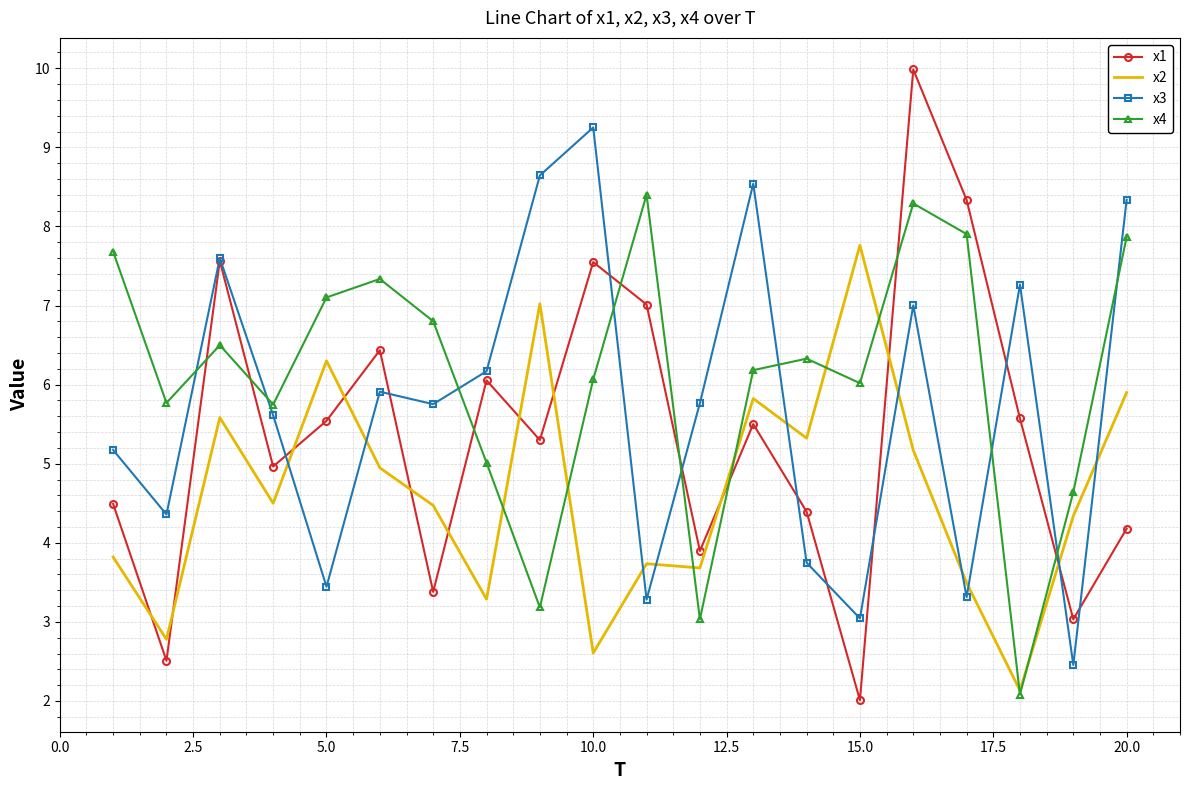

What is the smallest value displayed?

2.0